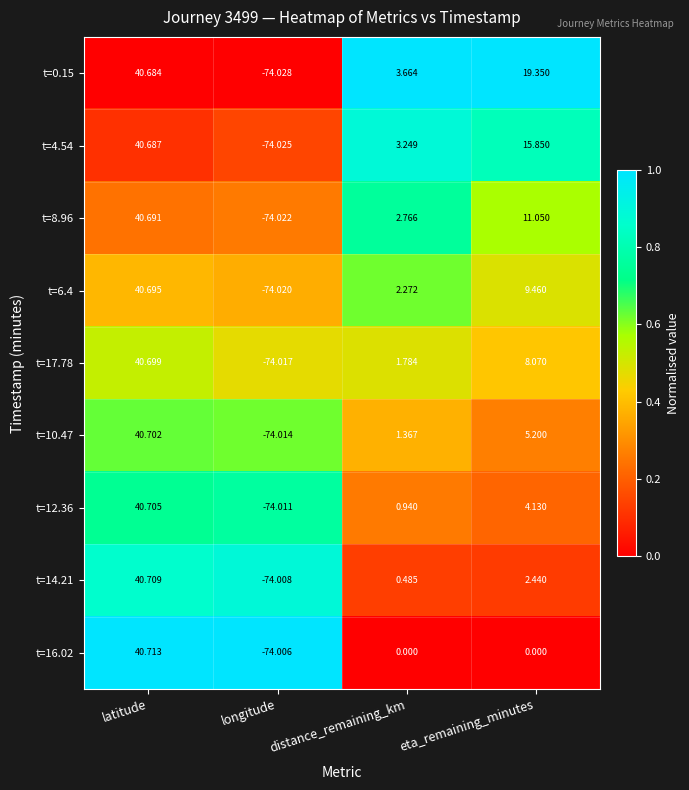

Is the value of t=4.54 at distance_remaining_km greater than the value of t=17.78 at longitude?

Yes